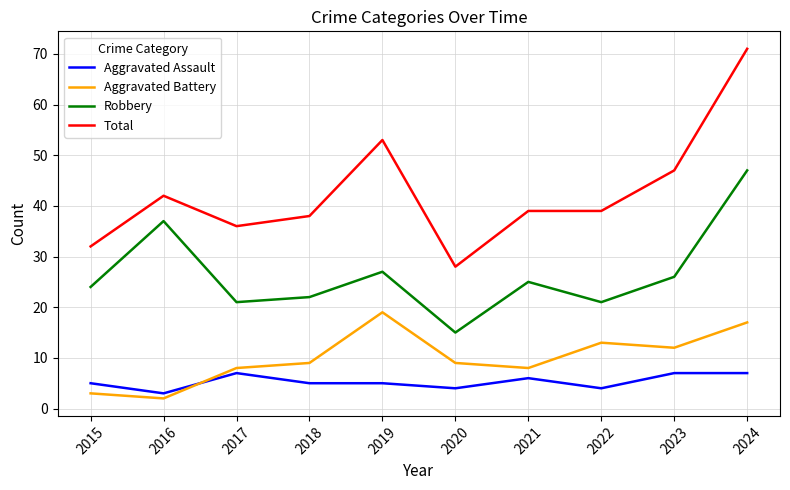

What is the difference between the highest and lowest values at 2018?

33